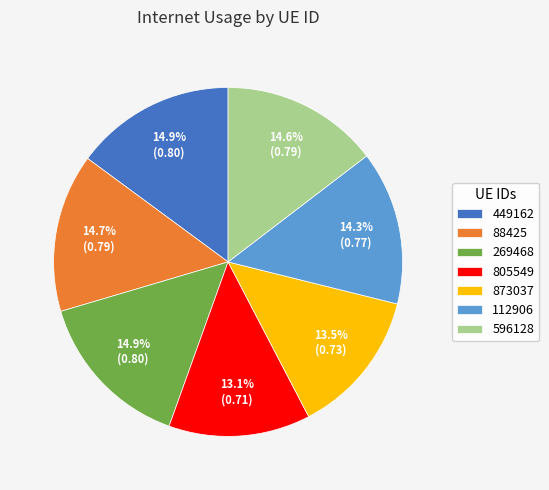

What percentage is the 449162 slice, to the nearest percent?

15%